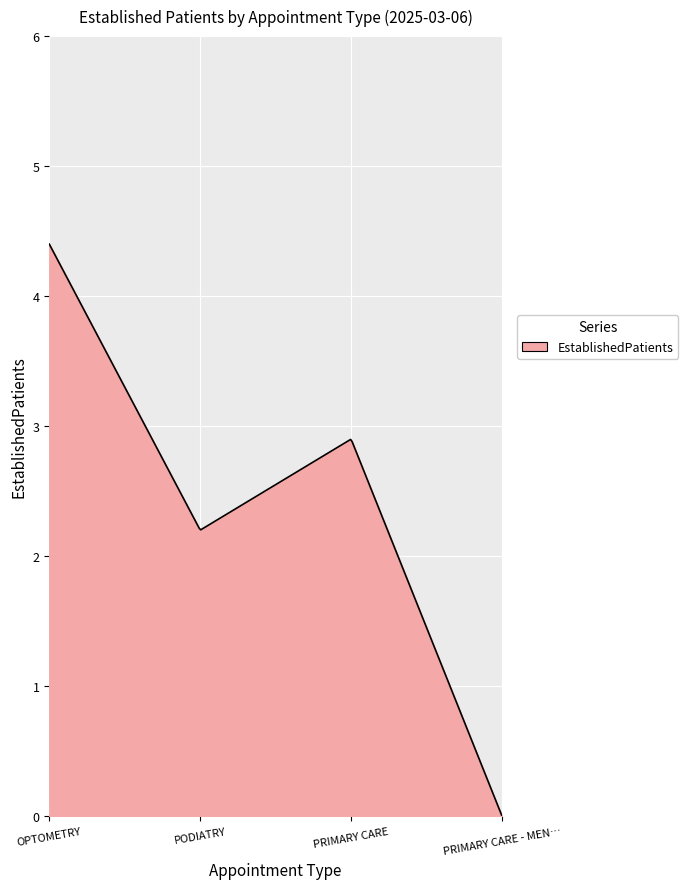

What is the difference between the maximum and minimum values?

4.4